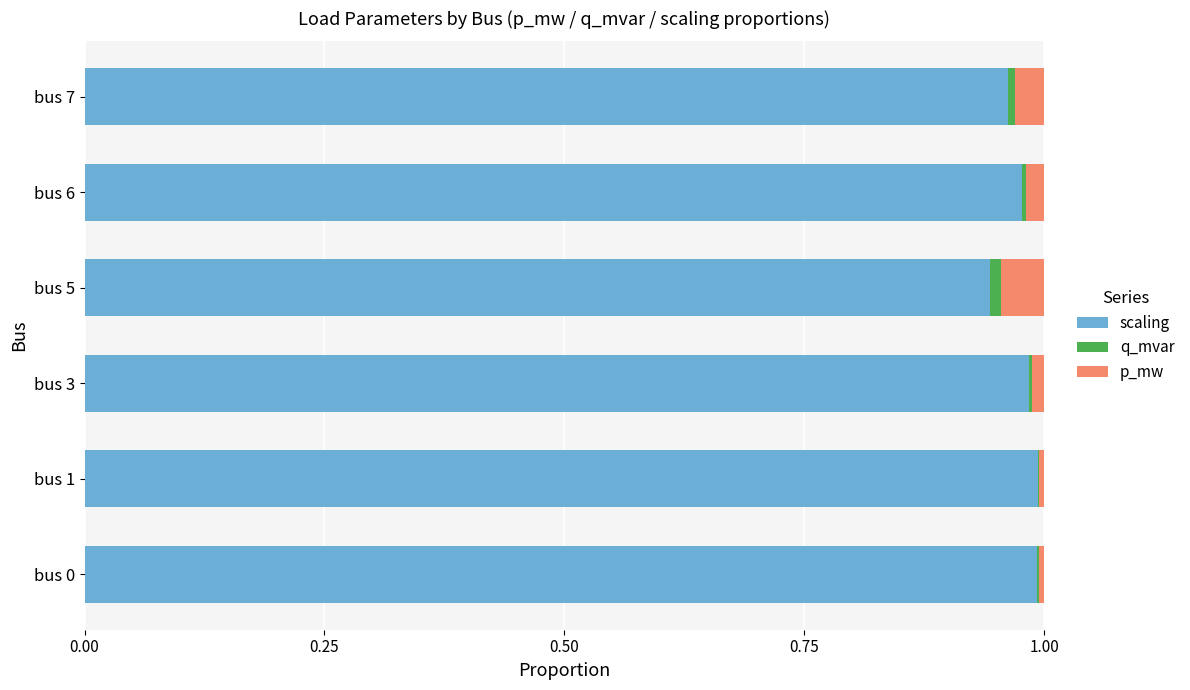

The value of scaling at bus 3 is 1.4. True or false?

False